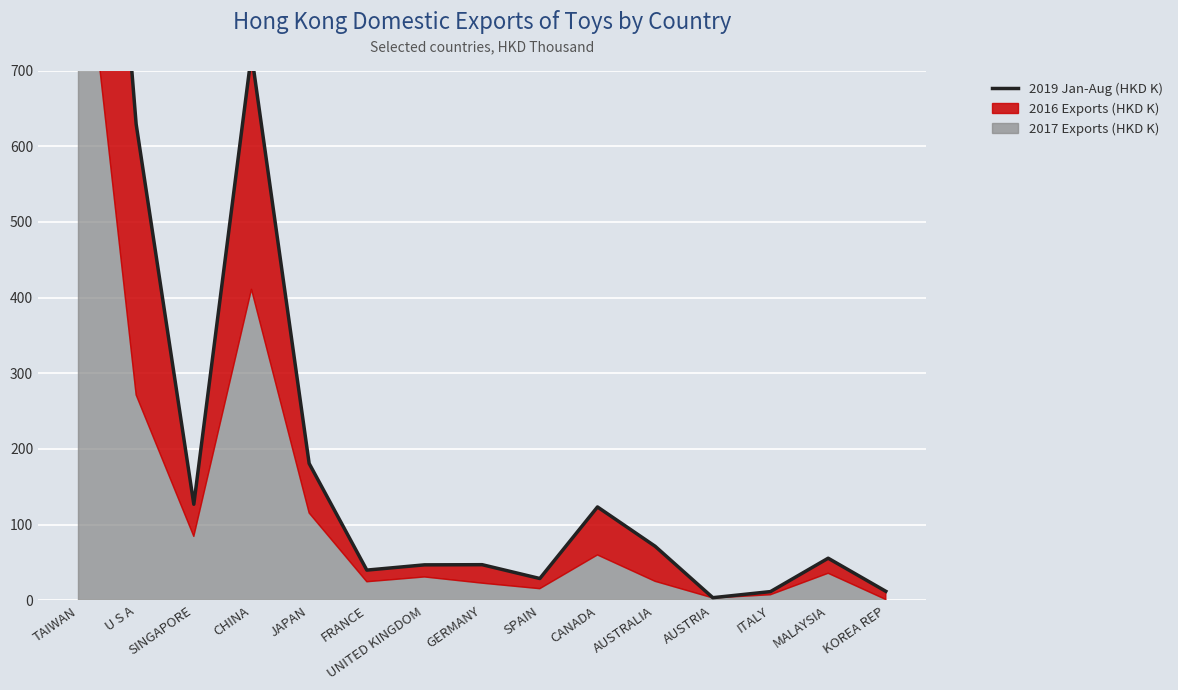

What position from the right is AUSTRALIA?

5